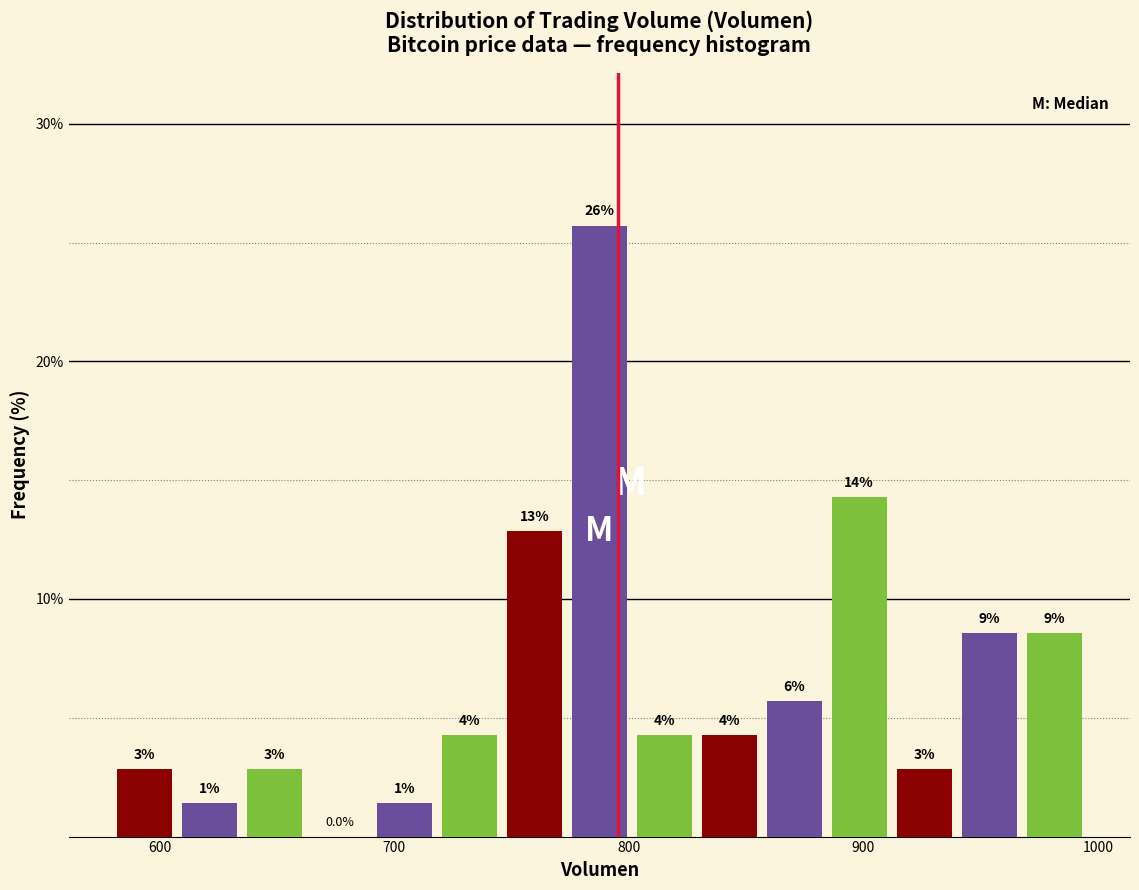

Read against the x-axis, roughly where is the centre of the tallest bar?

790